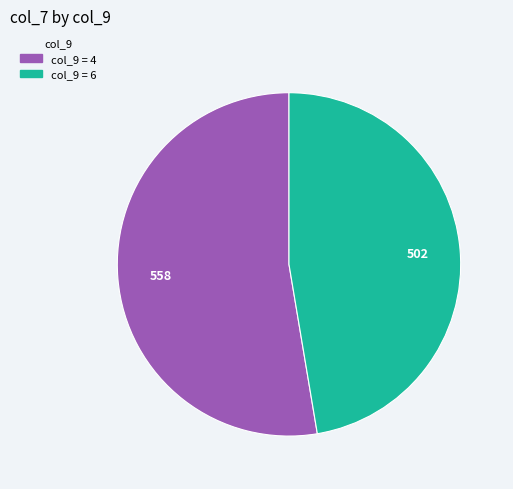

Is there any slice that represents more than half of the pie?

Yes